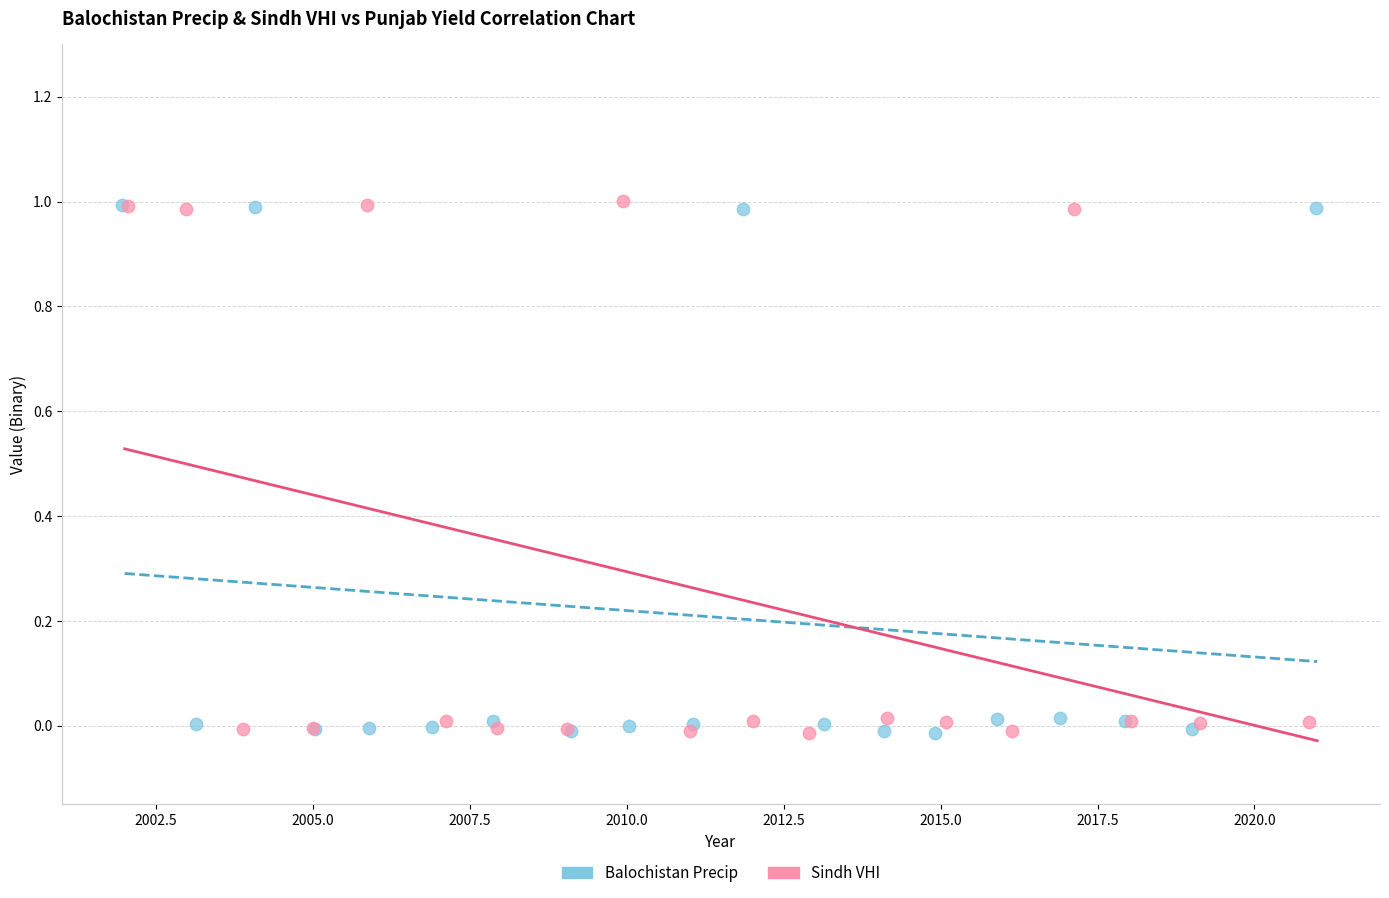

What are all the series names shown in the legend?

Balochistan Precip, Sindh VHI